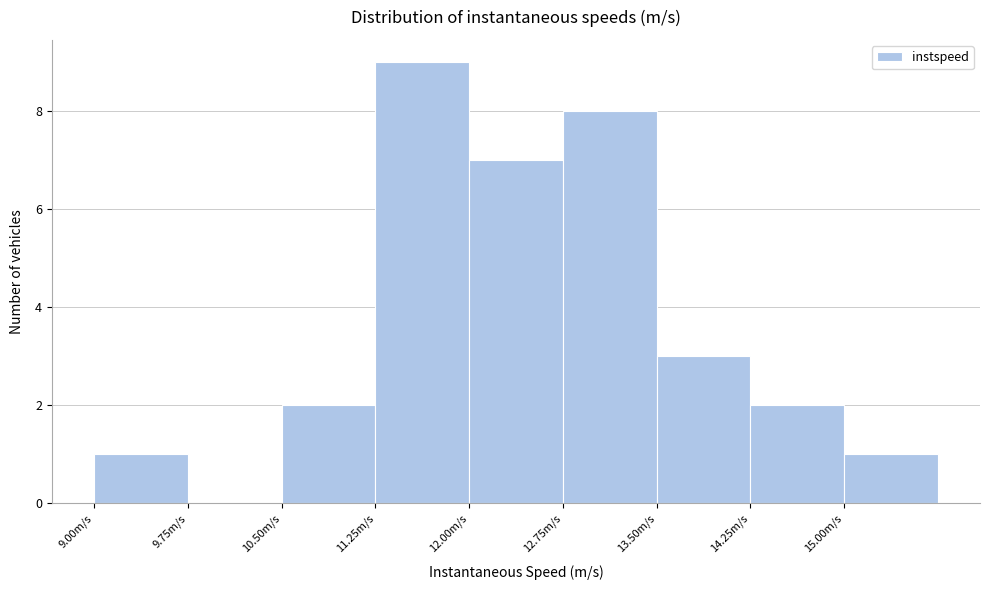

Reading left to right, transcribe this chart: for each bar, give the range it covers on the x-axis and its height. Neither the bar edges nor the heights are printed on the chart, so give them approximately, as read against the axes.

9.00 to 9.75: 1
9.75 to 10.50: 0
10.50 to 11.25: 2
11.25 to 12.00: 9
12.00 to 12.75: 7
12.75 to 13.50: 8
13.50 to 14.25: 3
14.25 to 15.00: 2
15.00 to 15.75: 1